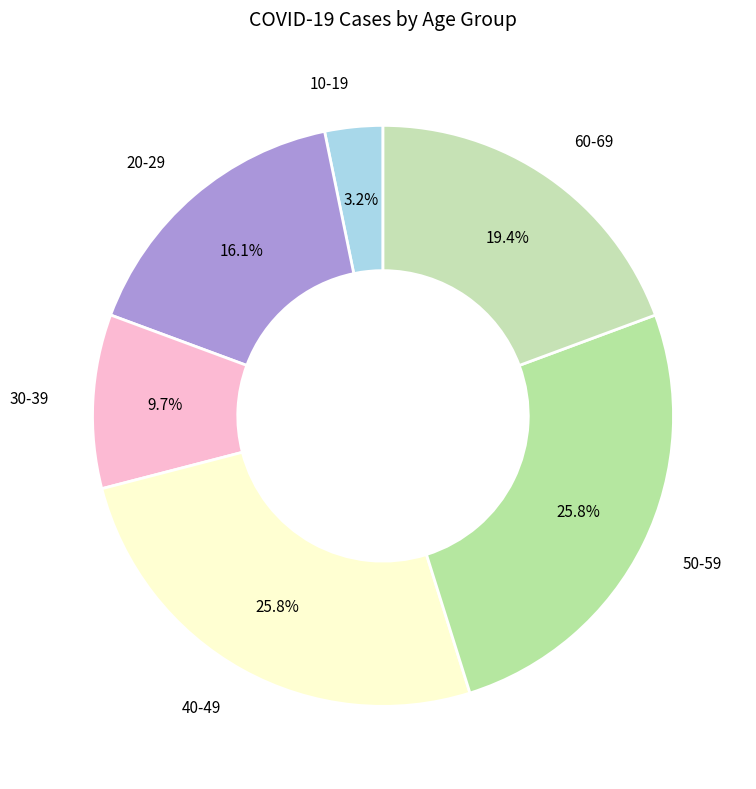

Count the number of slices in the pie.

6